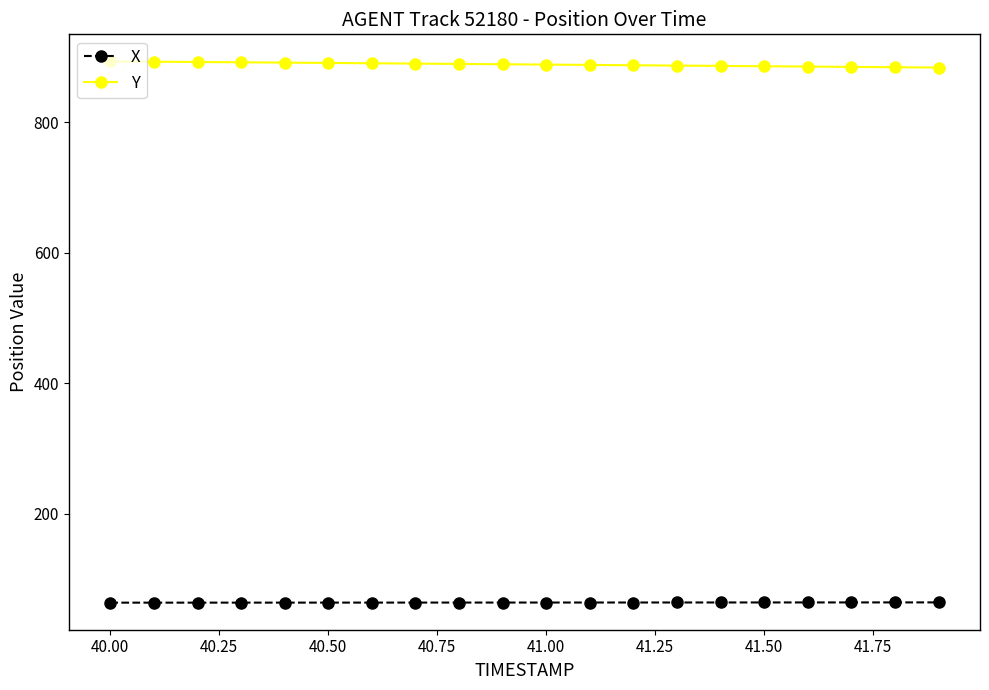

What is the value of the X point at the 5th from the left?

63.5